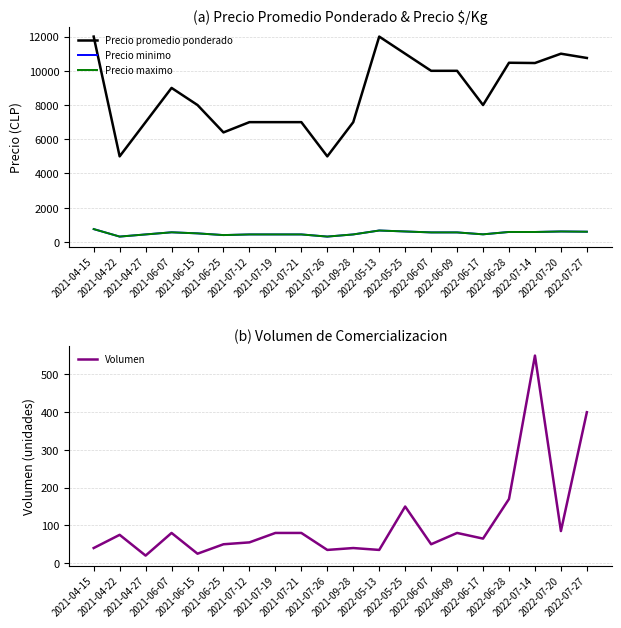

Reading left to right, list all the values displayed in this chart.

Precio promedio ponderado: 2021-04-15=12000	2021-04-22=5000	2021-04-27=7000	2021-06-07=9000	2021-06-15=8000	2021-06-25=6400	2021-07-12=7000	2021-07-19=7000	2021-07-21=7000	2021-07-26=5000	2021-09-28=7000	2022-05-13=12000	2022-05-25=11000	2022-06-07=10000	2022-06-09=10000	2022-06-17=8000	2022-06-28=10471	2022-07-14=10455	2022-07-20=11000	2022-07-27=10750
Precio minimo: 2021-04-15=750	2021-04-22=312	2021-04-27=438	2021-06-07=562	2021-06-15=500	2021-06-25=400	2021-07-12=438	2021-07-19=438	2021-07-21=438	2021-07-26=312	2021-09-28=438	2022-05-13=667	2022-05-25=611	2022-06-07=556	2022-06-09=556	2022-06-17=444	2022-06-28=582	2022-07-14=581	2022-07-20=611	2022-07-27=597
Precio maximo: 2021-04-15=750	2021-04-22=312	2021-04-27=438	2021-06-07=562	2021-06-15=500	2021-06-25=400	2021-07-12=438	2021-07-19=438	2021-07-21=438	2021-07-26=312	2021-09-28=438	2022-05-13=667	2022-05-25=611	2022-06-07=556	2022-06-09=556	2022-06-17=444	2022-06-28=582	2022-07-14=581	2022-07-20=611	2022-07-27=597
Volumen: 2021-04-15=40	2021-04-22=75	2021-04-27=20	2021-06-07=80	2021-06-15=25	2021-06-25=50	2021-07-12=55	2021-07-19=80	2021-07-21=80	2021-07-26=35	2021-09-28=40	2022-05-13=35	2022-05-25=150	2022-06-07=50	2022-06-09=80	2022-06-17=65	2022-06-28=170	2022-07-14=550	2022-07-20=85	2022-07-27=400